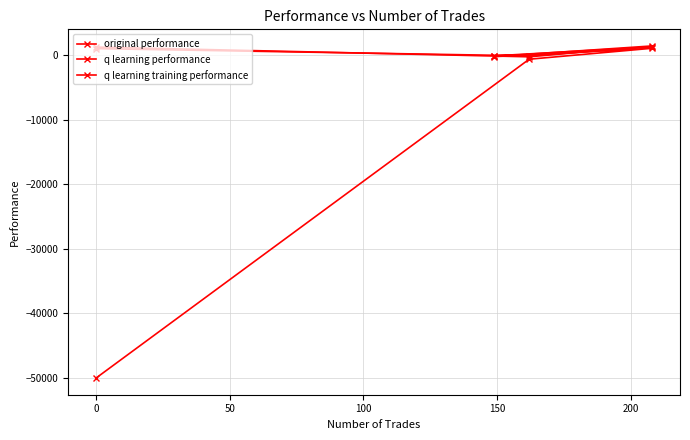

True or false: q learning training performance has a value of -126.6 at −50.

False